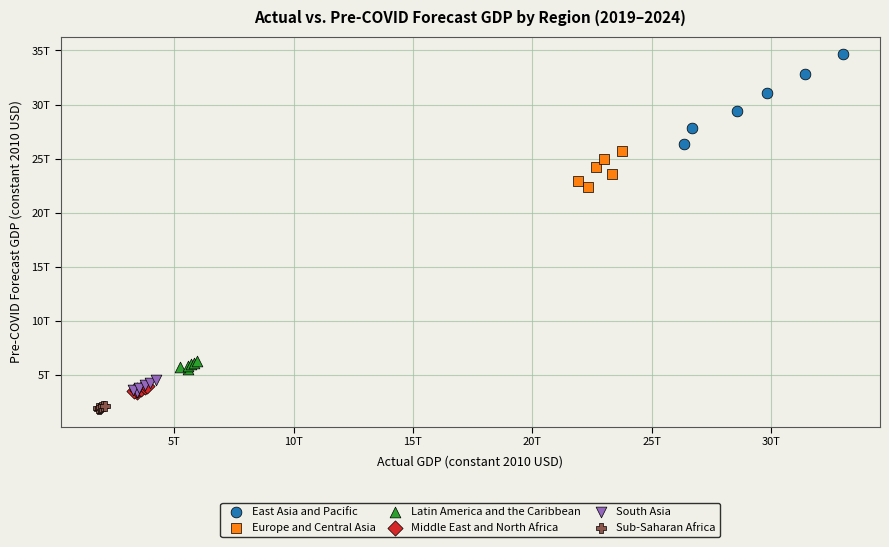

Which series has the largest Y range (max minus min)?

East Asia and Pacific